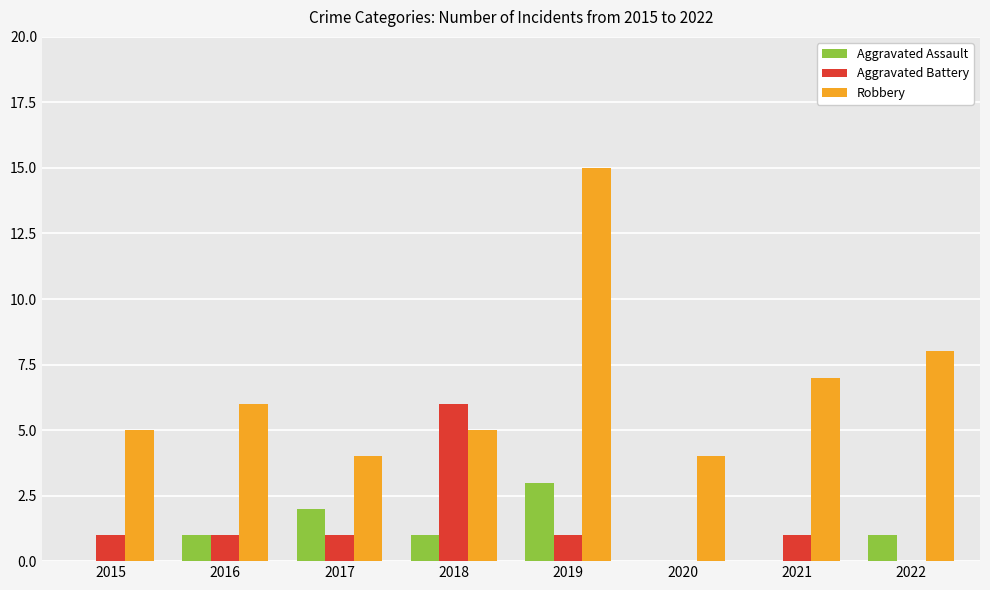

Between 2016 and 2018, which series saw the biggest shift?

Aggravated Battery